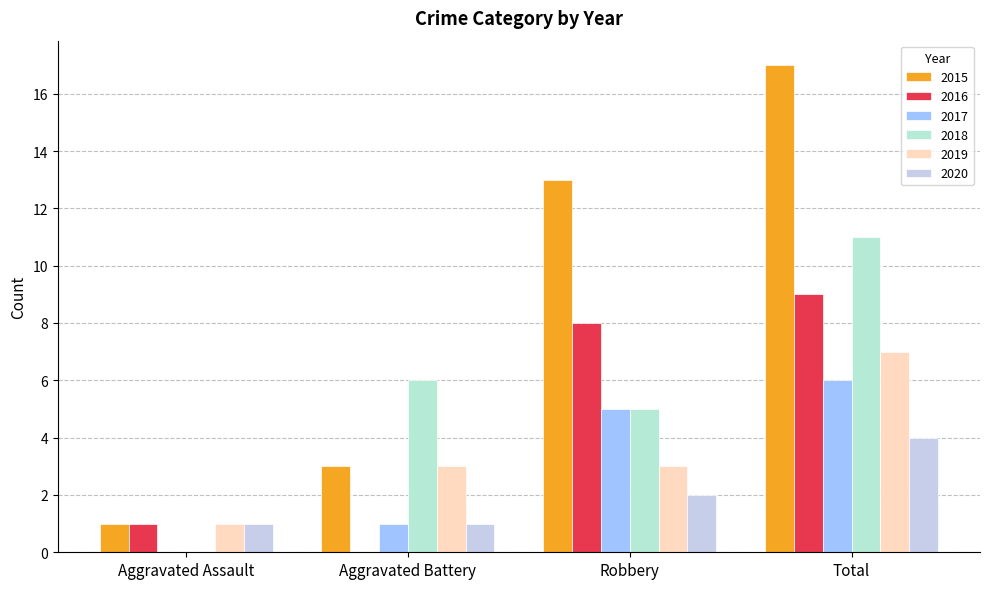

How many values in 2017 are above zero?

3